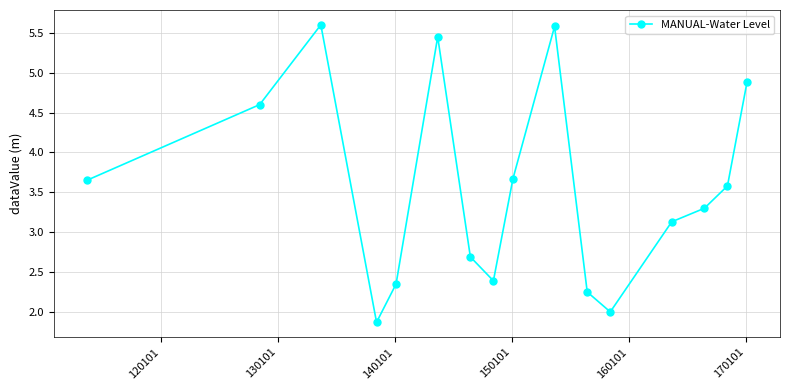

What is the sum of all values?

57.0